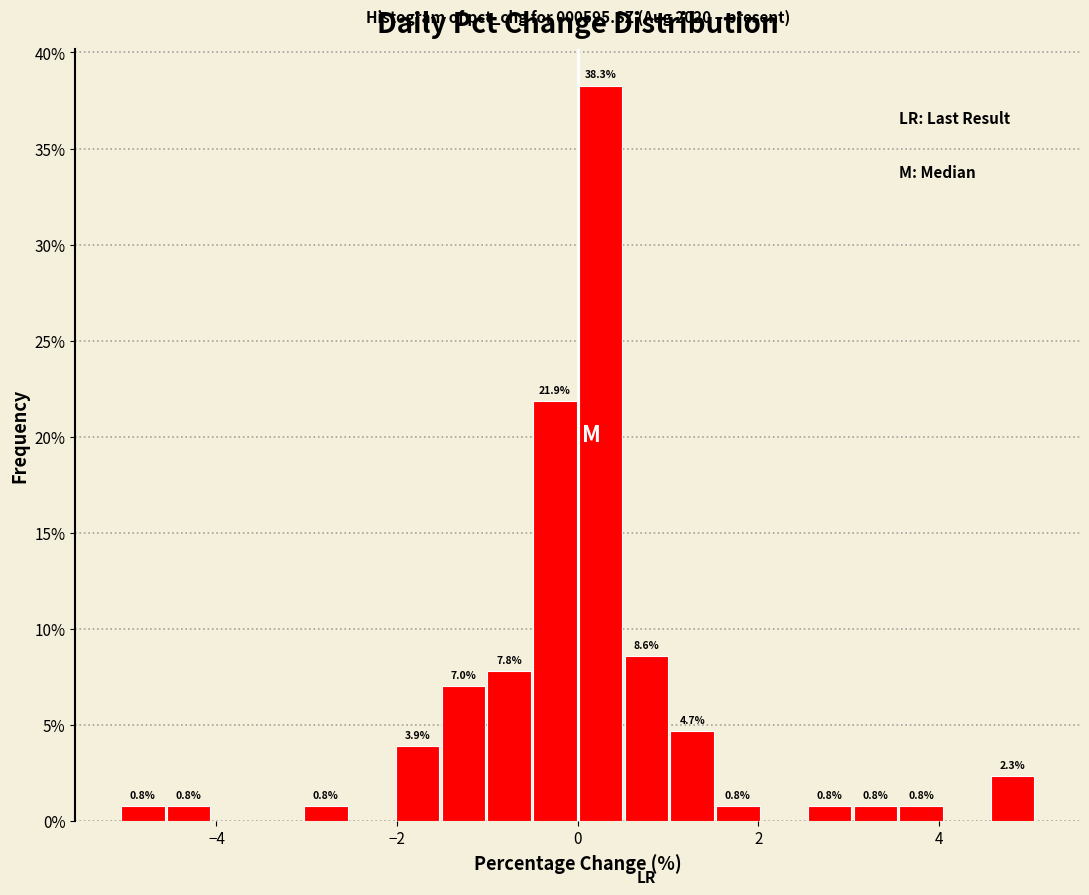

Around what value on the x-axis is the tallest bar? Give the approximate position of its centre, as read against the axis.

0.2